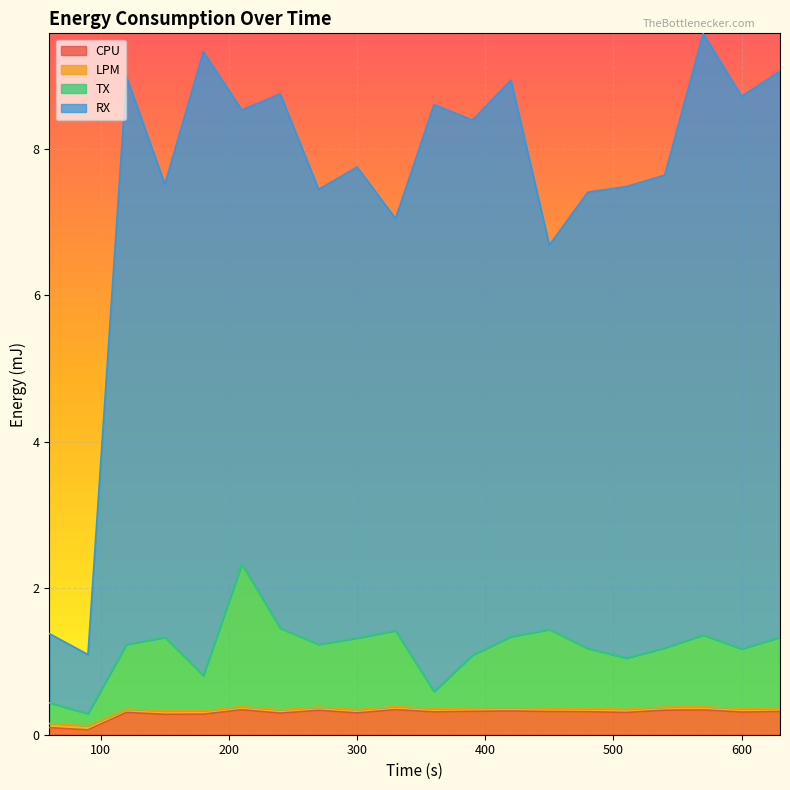

Does the chart display data point markers on the line(s)?

No